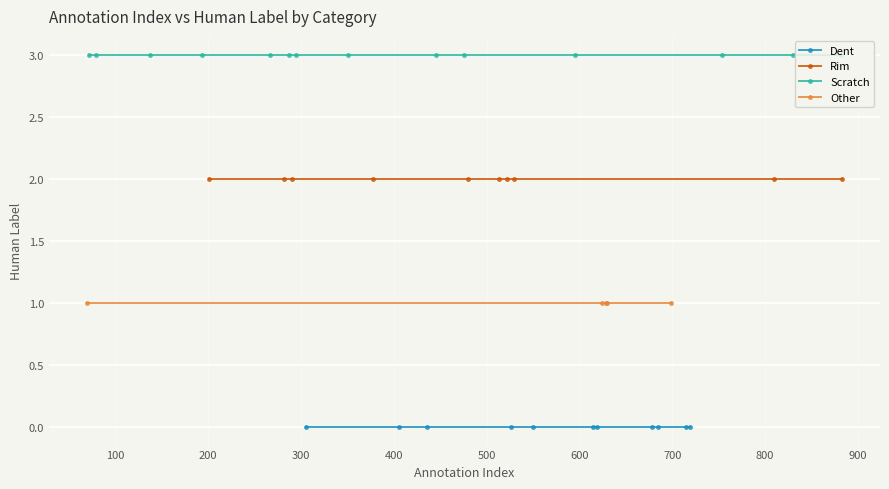

Which series has the largest range (max minus min)?

Dent